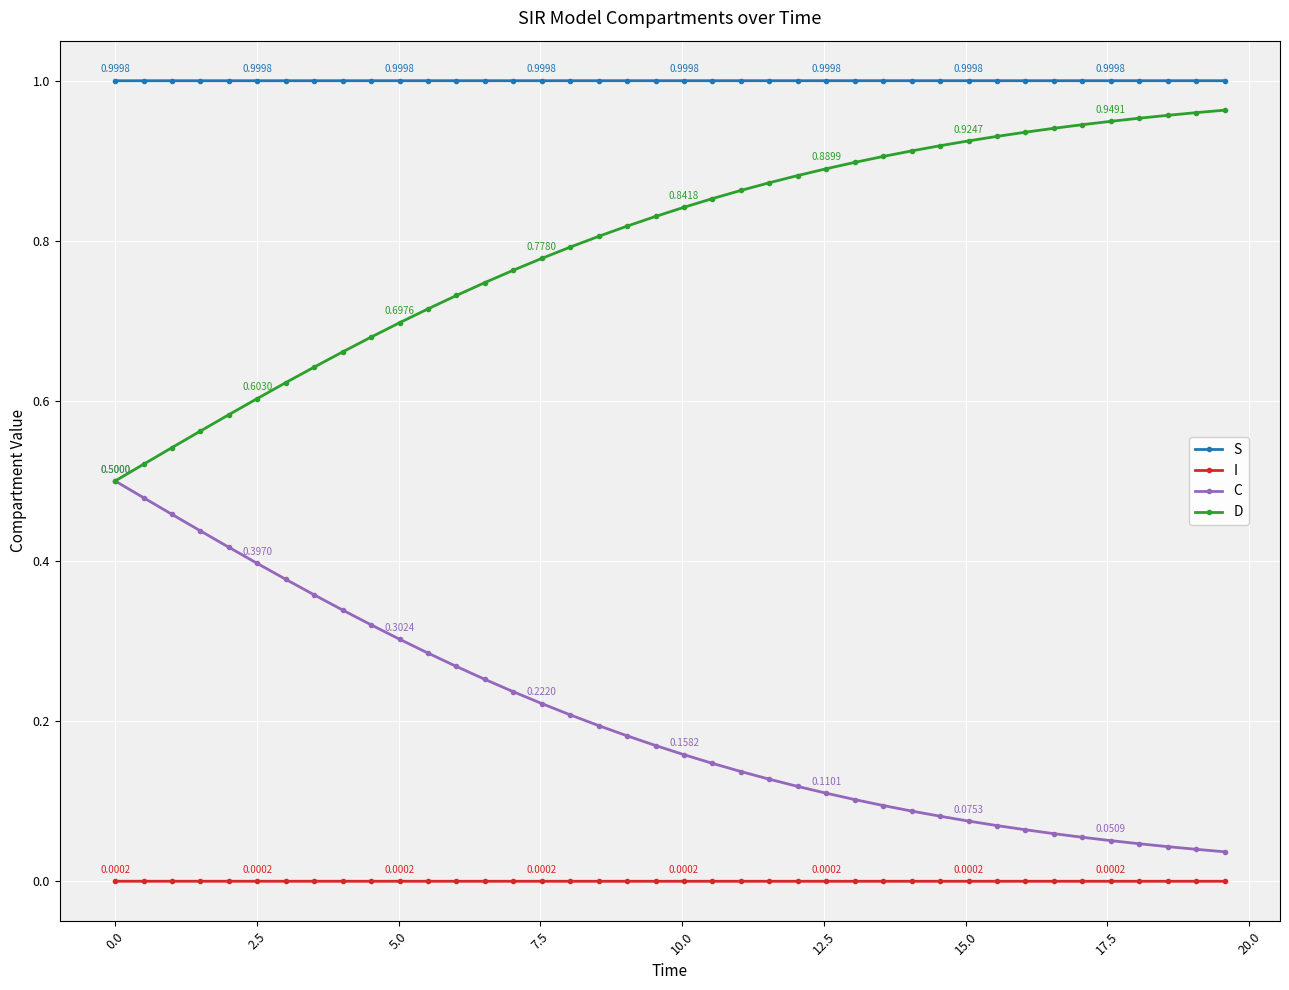

List the series in order of their peak value, lowest first.

I, C, D, S